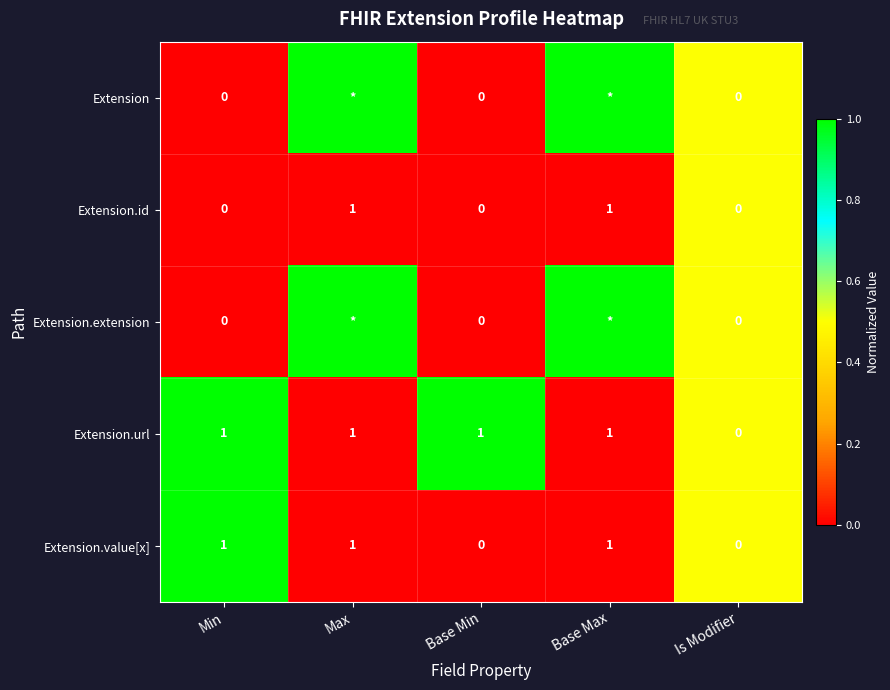

The value of Extension.url at Base Max is 0. True or false?

False